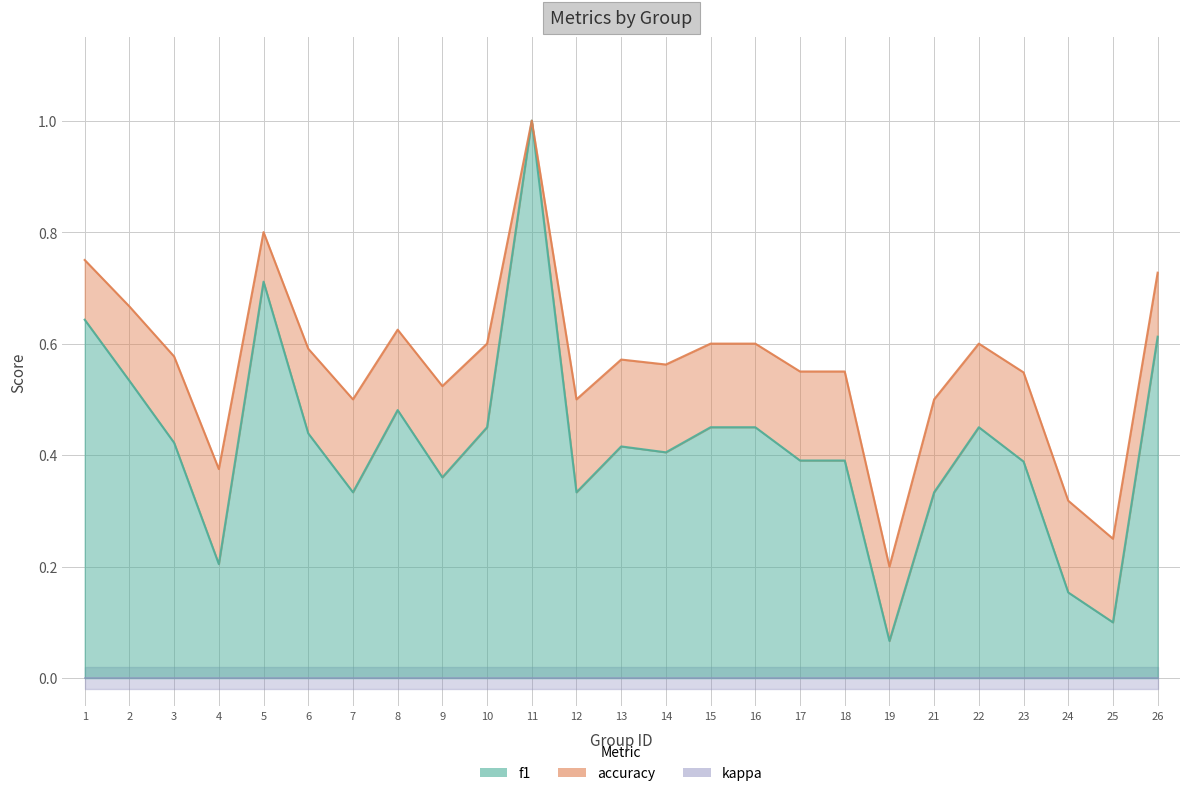

Which series has the largest total across all categories?

accuracy